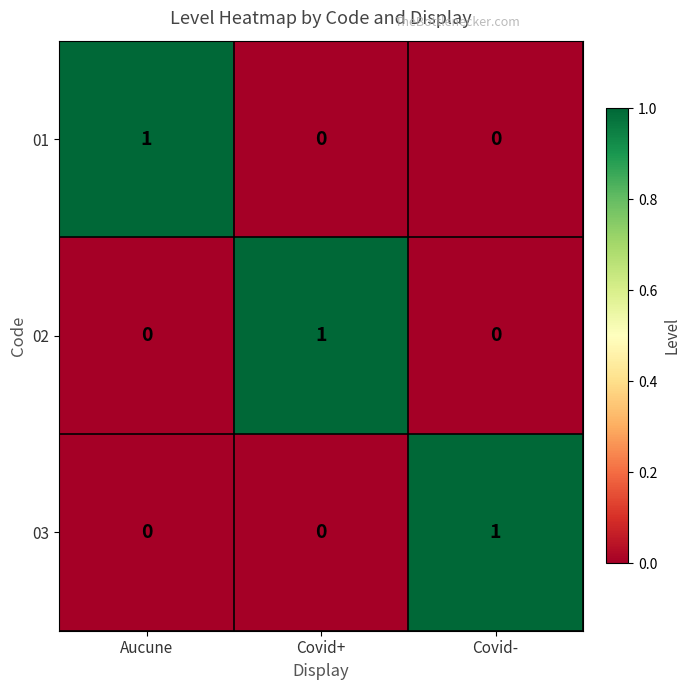

How many positive values does the 03 series have?

1